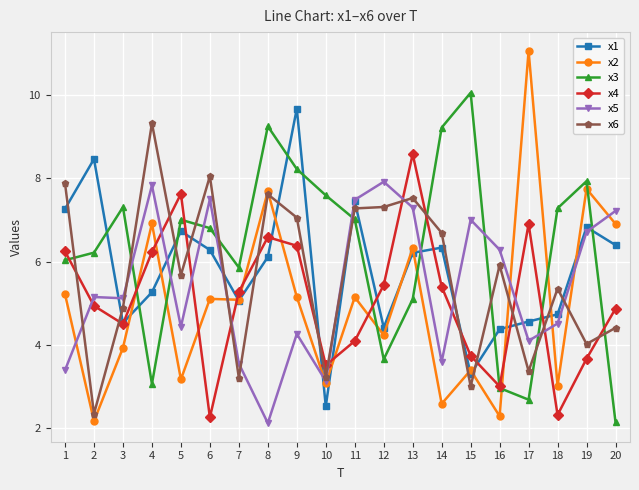

How many lines are shown in the chart?

6